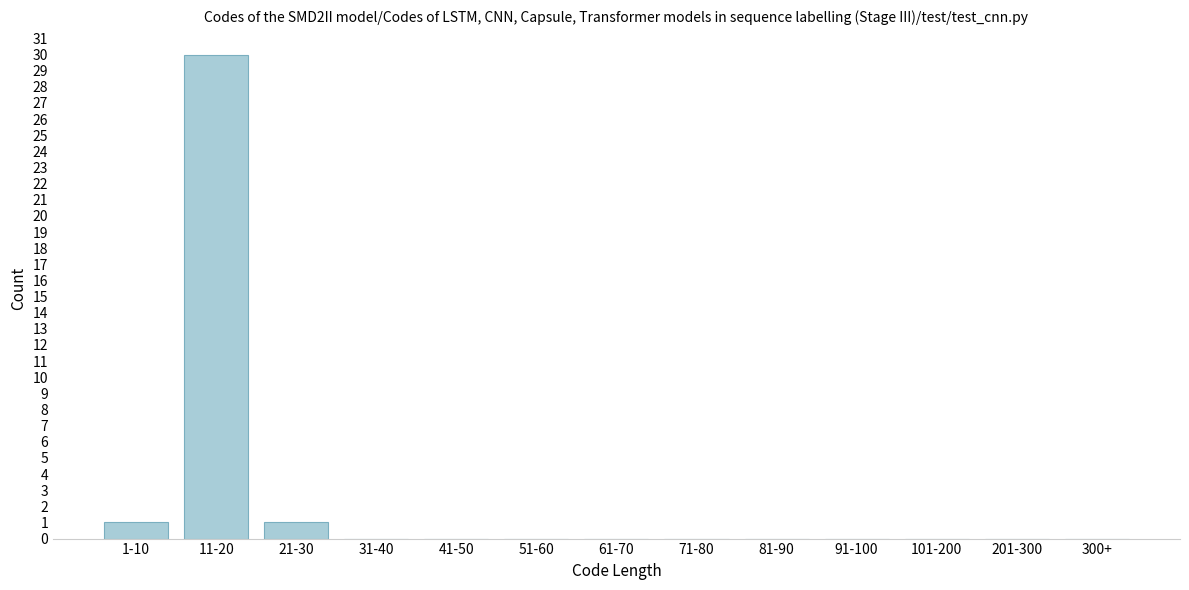

Reading right to left, list all the values displayed in this chart.

300+=0	201-300=0	101-200=0	91-100=0	81-90=0	71-80=0	61-70=0	51-60=0	41-50=0	31-40=0	21-30=1	11-20=30	1-10=1